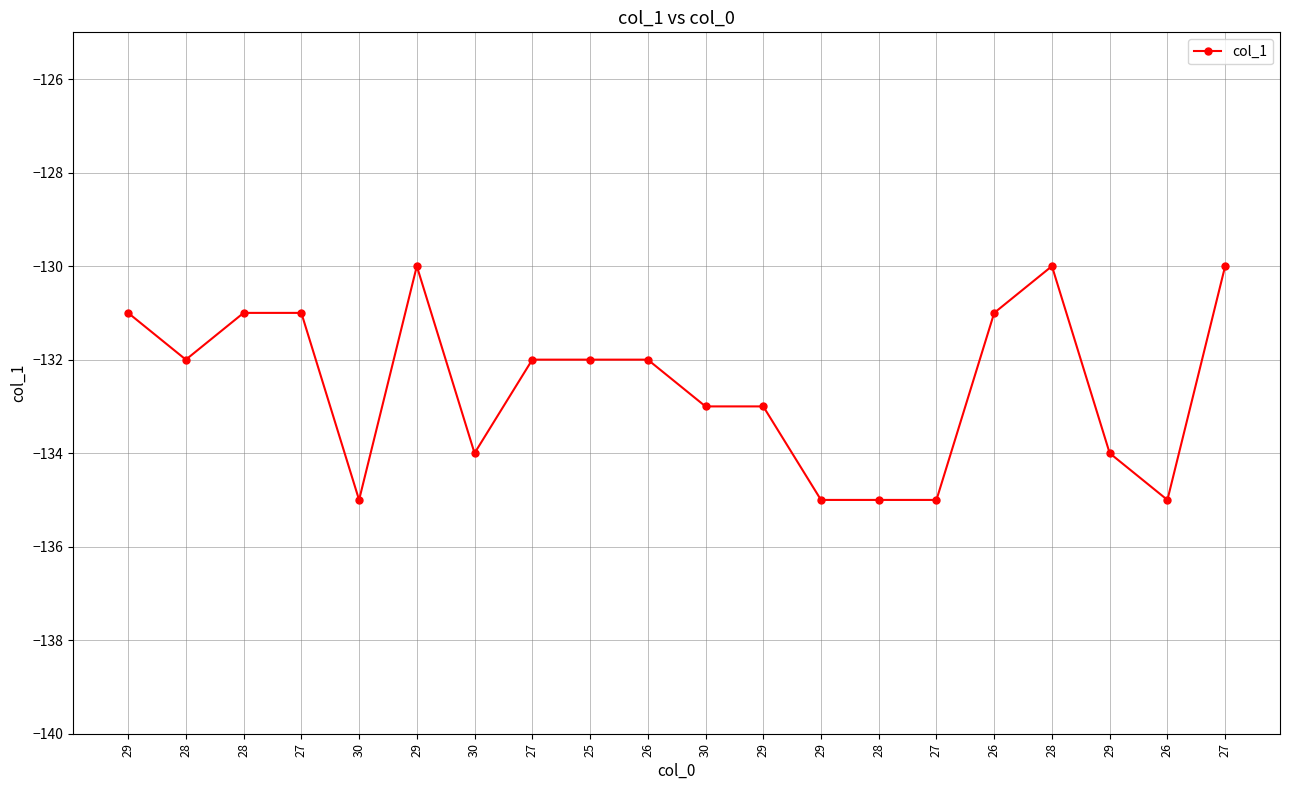

Which category has the highest value across all series?

29